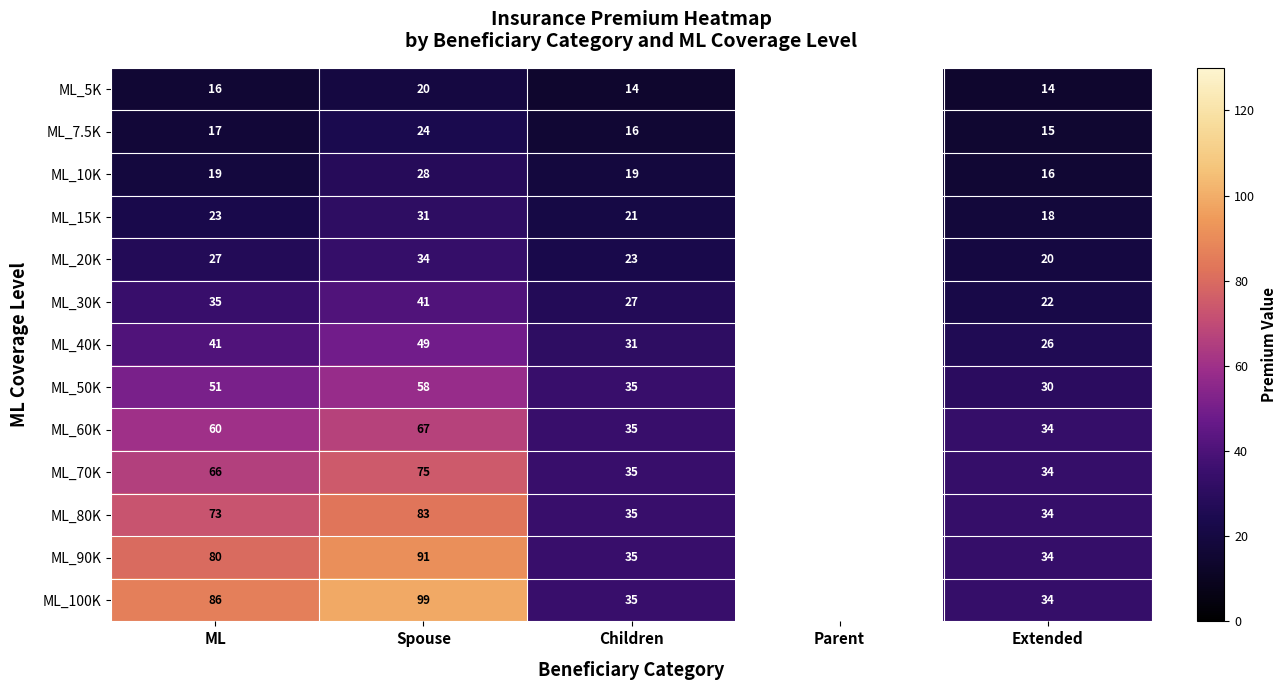

What is the difference between the highest and lowest values at Spouse?

79